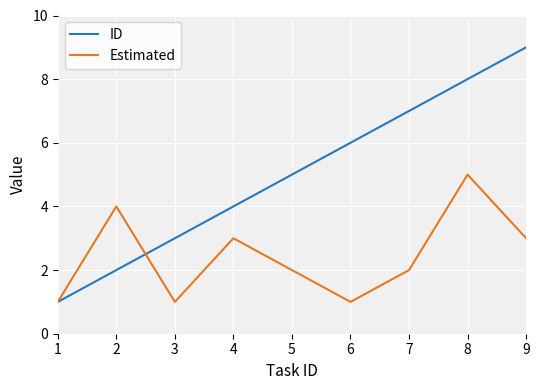

Where does the Estimated series first go above 2?

2